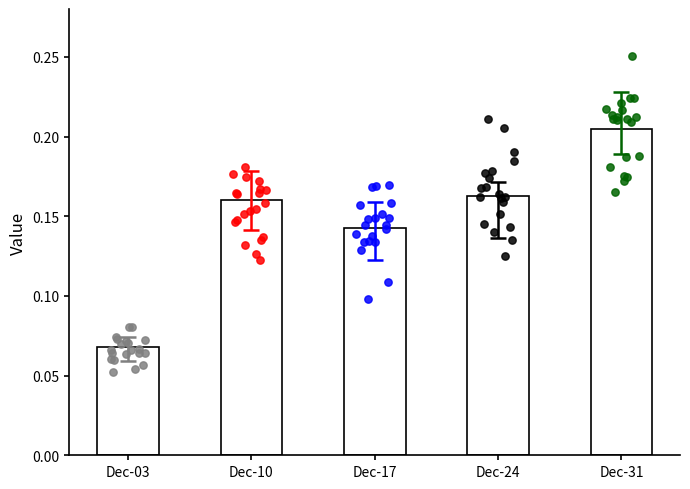

What is the change in value from Dec-03 to Dec-24?

+0.1